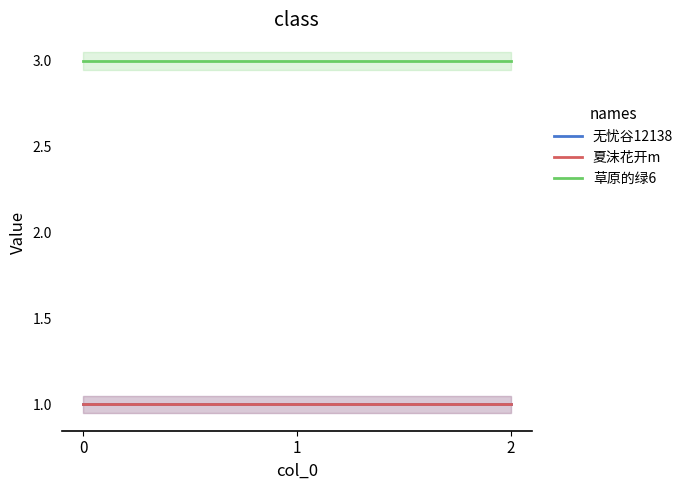

Is it true that 夏沫花开m equals 1 at 1?

True